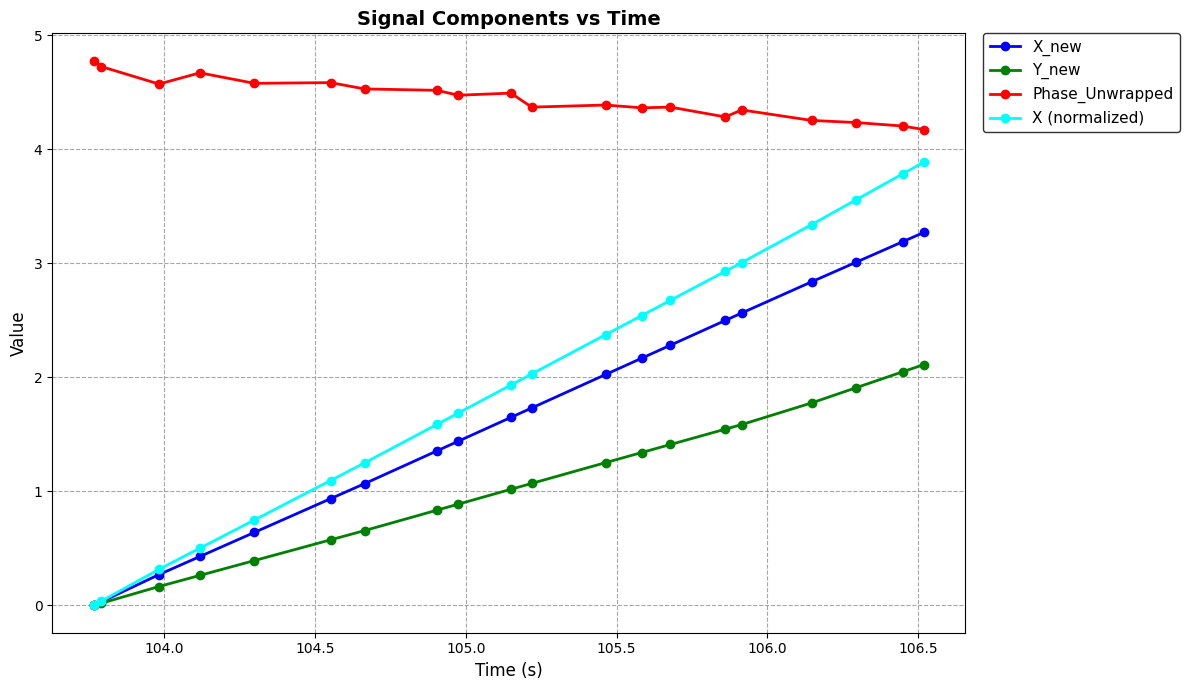

Count the number of categories in the chart.

20